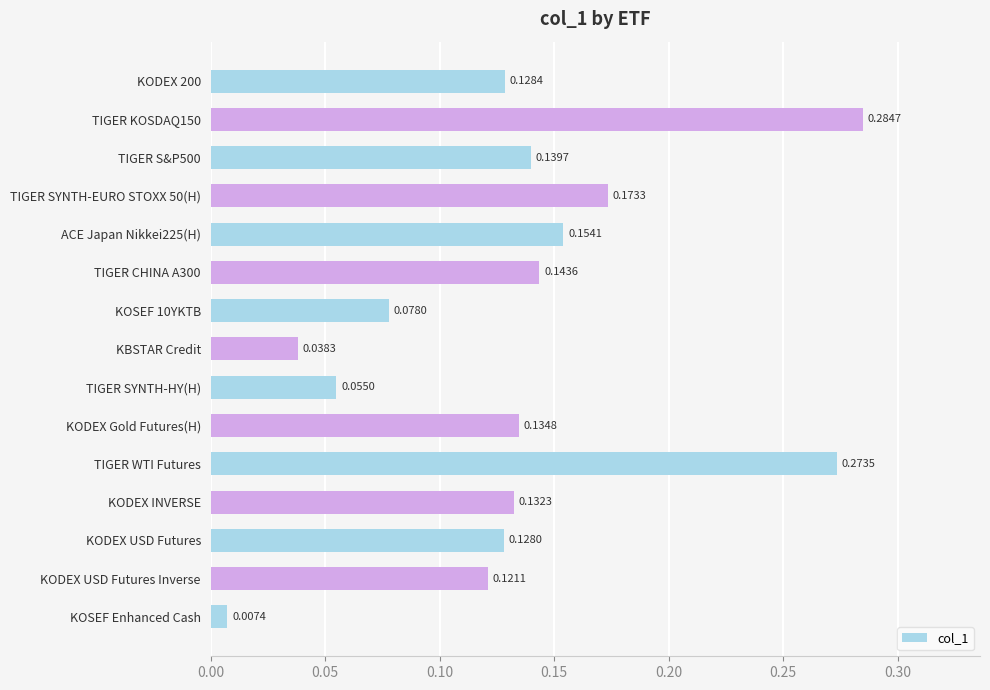

What is the label of the 8th bar from the top?

KBSTAR Credit